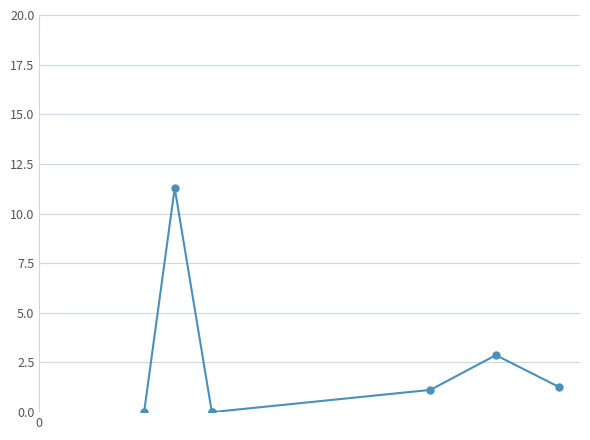

What position from the right is 4?

3